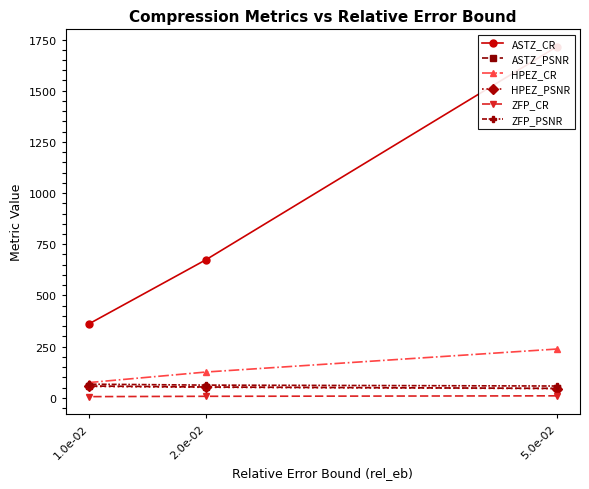

Is it true that ZFP_CR equals 5.7 at 1.0e-02?

True